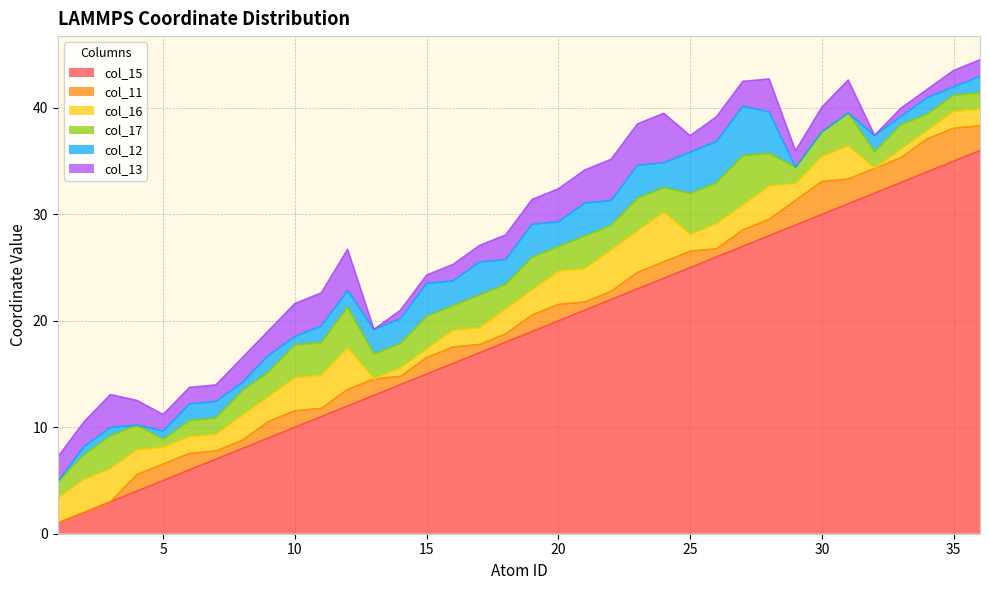

Is it true that col_11 equals 0.7 at 5?

False